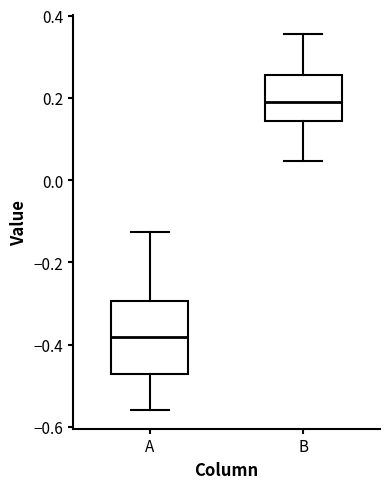

Reading left to right, transcribe this box plot: for each box, give where its median line is, the range the box spans, and where its two whiskers end, as read against the y-axis. The values are not printed on the chart, so give them approximately, as read against the axis.

A: median -0.38, box -0.48 to -0.30, whiskers -0.56 to -0.12
B: median 0.18, box 0.14 to 0.26, whiskers 0.04 to 0.36